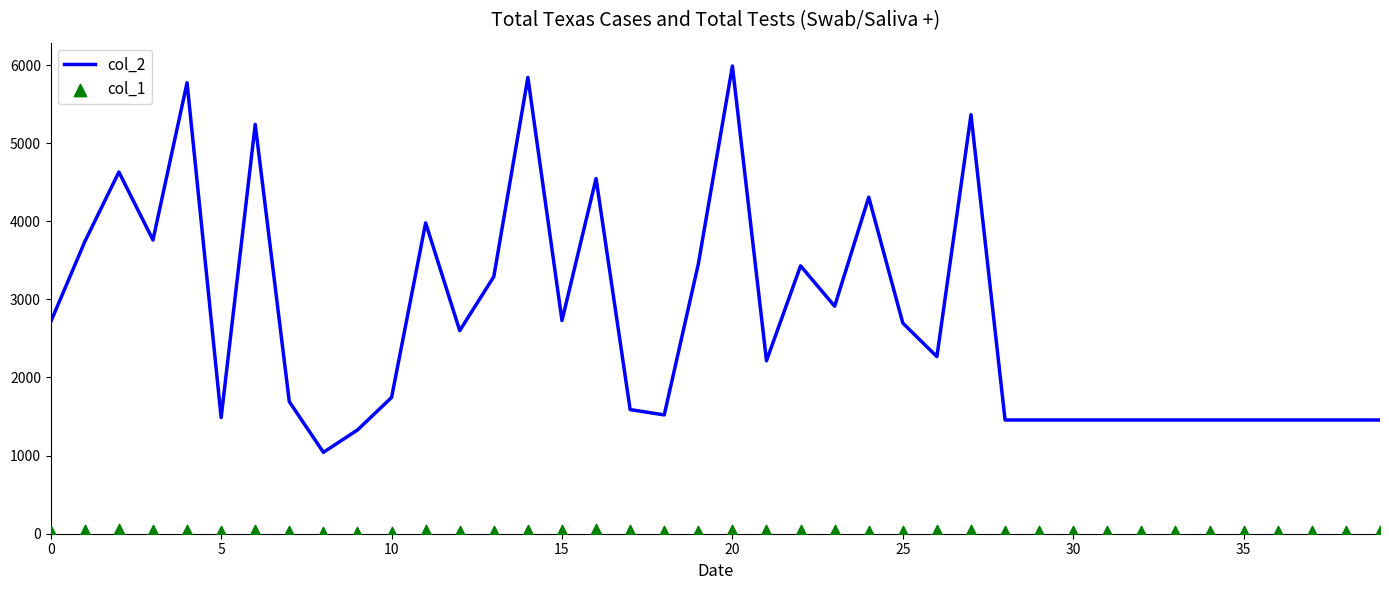

Which series contains the highest Y value?

col_2